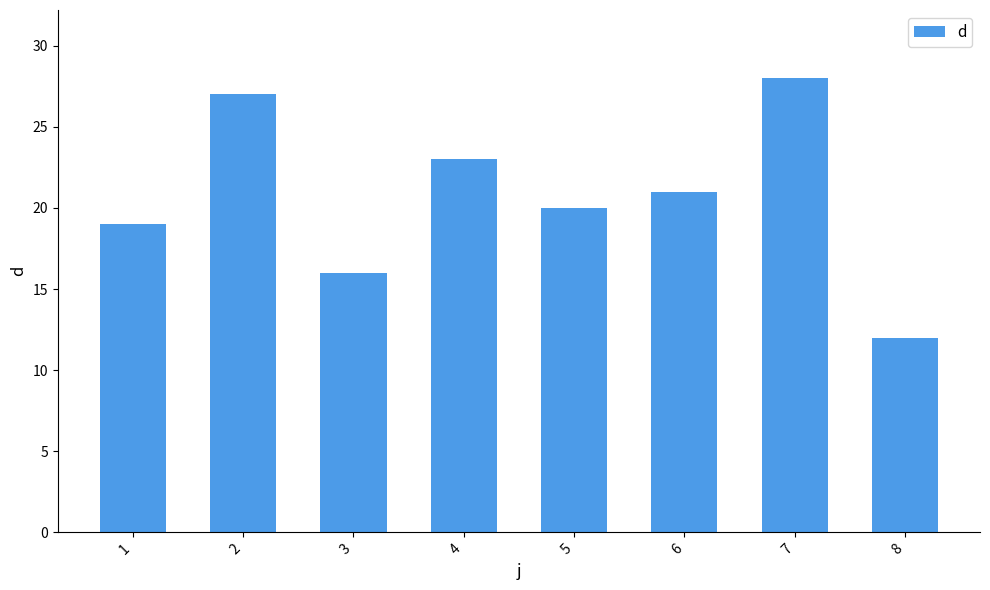

What is the change in value from 6 to 7?

+7